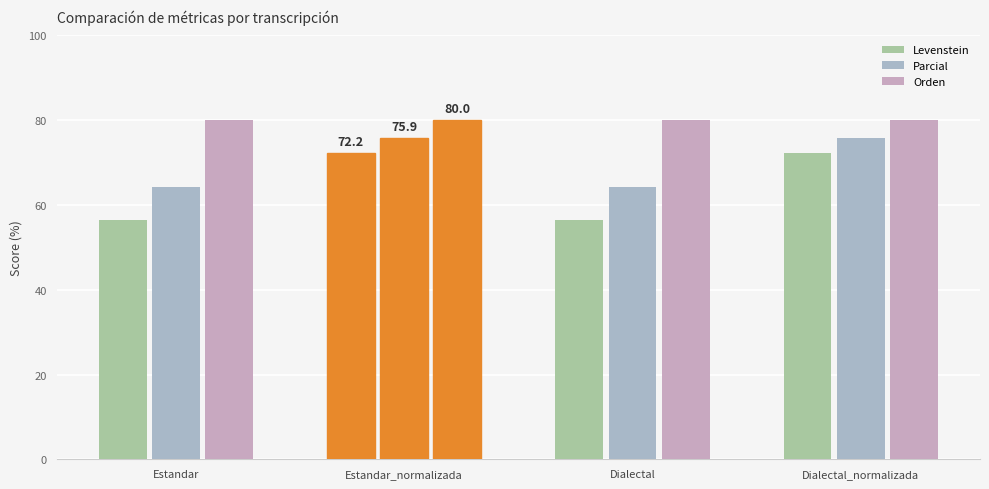

Reading left to right, transcribe all the data shown in this chart.

Levenstein: Estandar=56.5	Estandar_normalizada=72.2	Dialectal=56.5	Dialectal_normalizada=72.2
Parcial: Estandar=64.3	Estandar_normalizada=75.9	Dialectal=64.3	Dialectal_normalizada=75.9
Orden: Estandar=80.0	Estandar_normalizada=80.0	Dialectal=80.0	Dialectal_normalizada=80.0